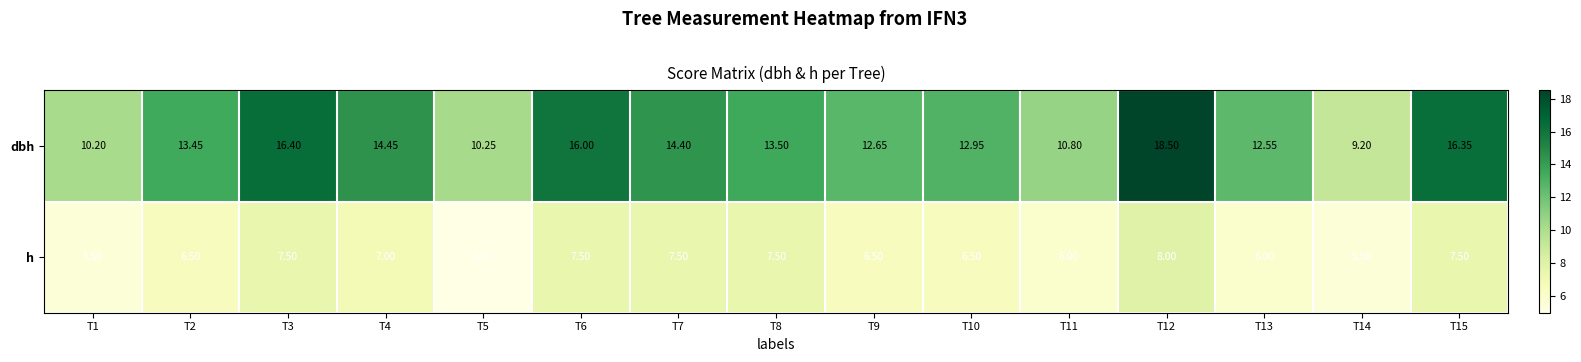

What is the total value across all series at T15?

23.9